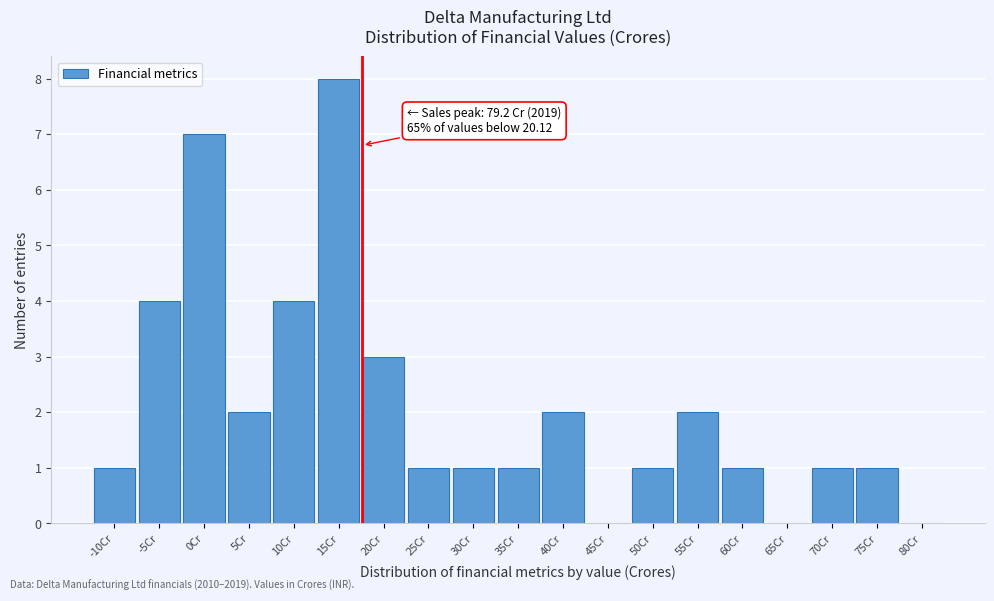

Reading left to right, what are all the values shown in this chart?

-10Cr=1	-5Cr=4	0Cr=7	5Cr=2	10Cr=4	15Cr=8	20Cr=3	25Cr=1	30Cr=1	35Cr=1	40Cr=2	45Cr=0	50Cr=1	55Cr=2	60Cr=1	65Cr=0	70Cr=1	75Cr=1	80Cr=0